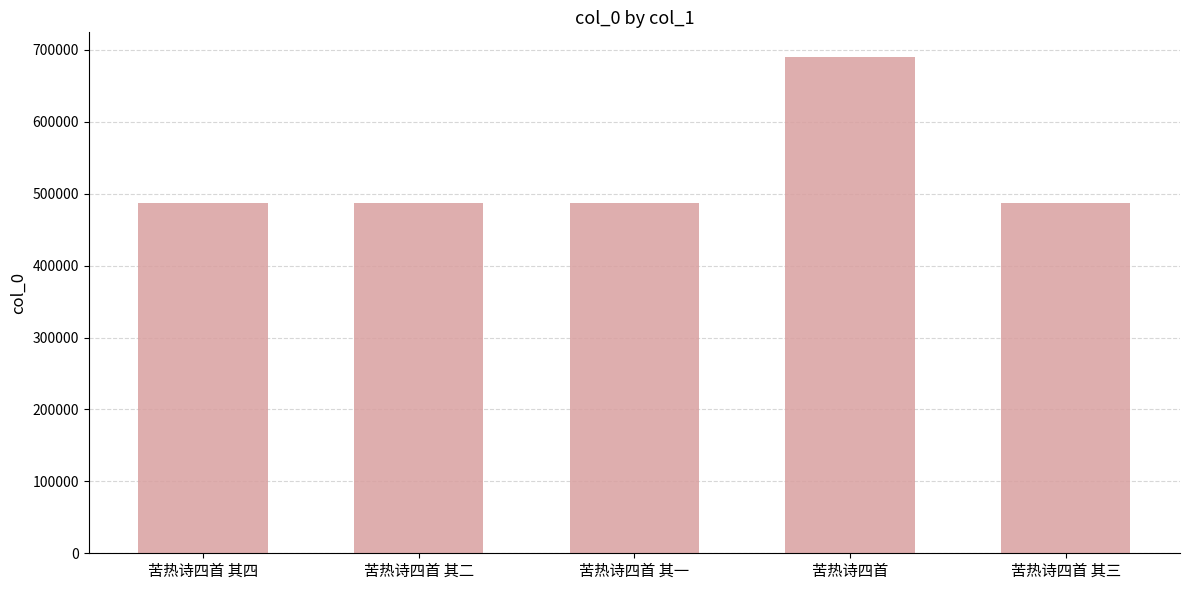

What is the greatest value displayed?

689912